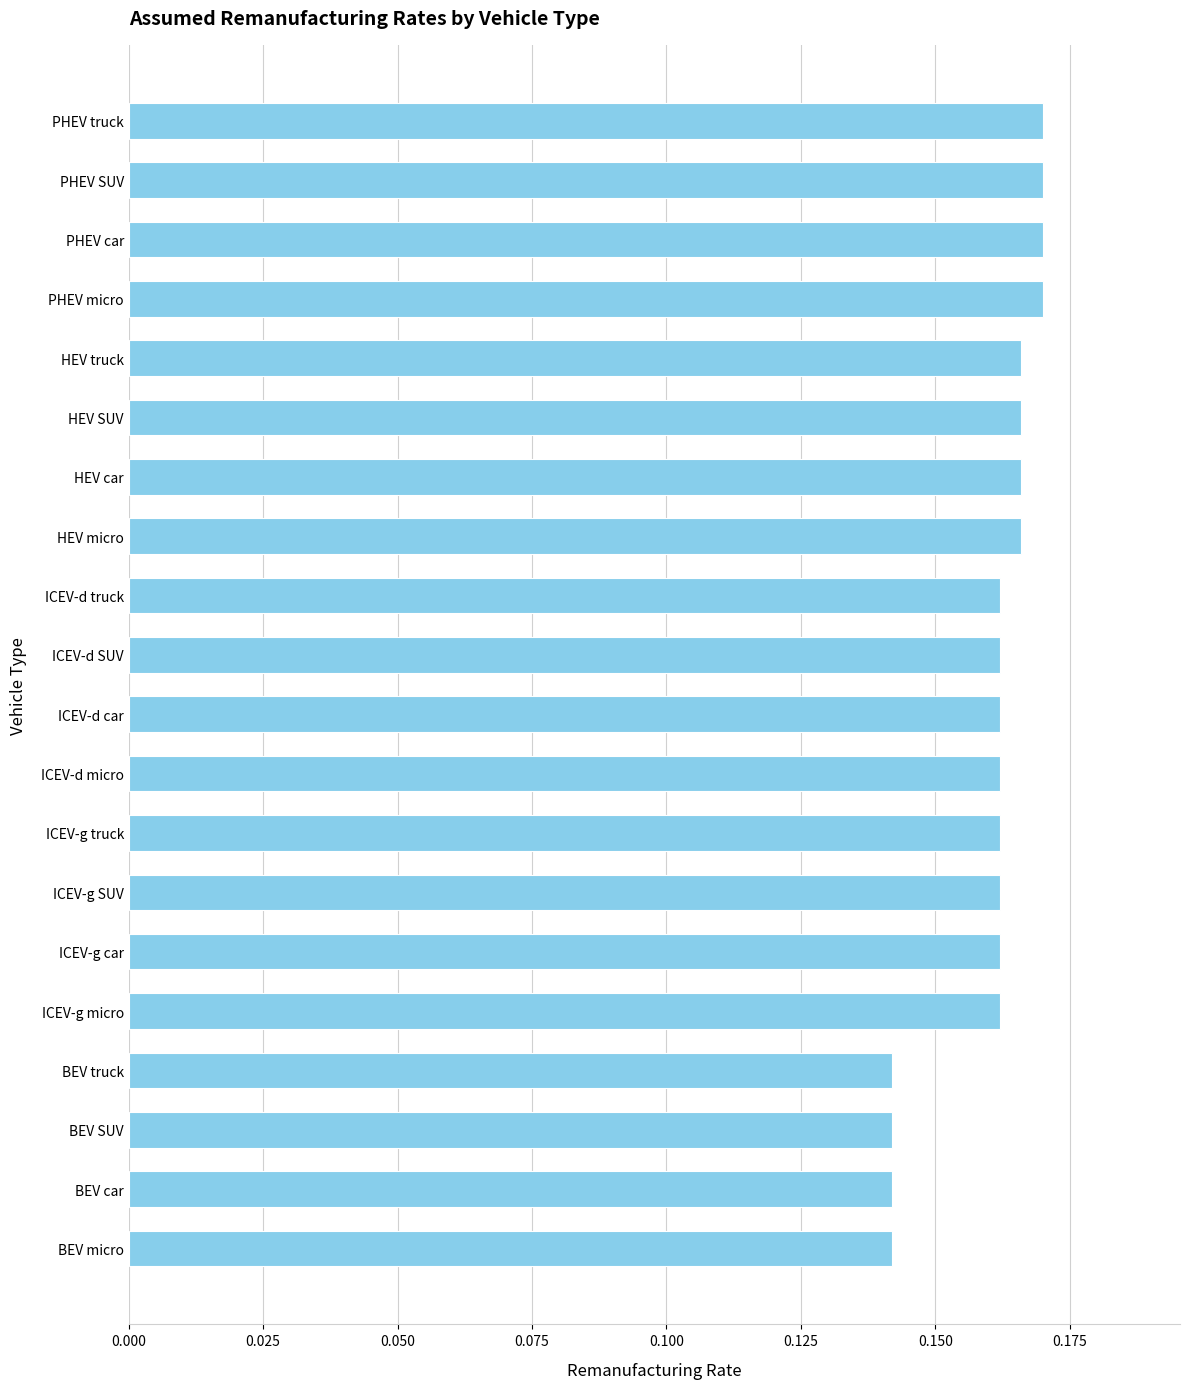

Count the values in the range 0 to 1.

20